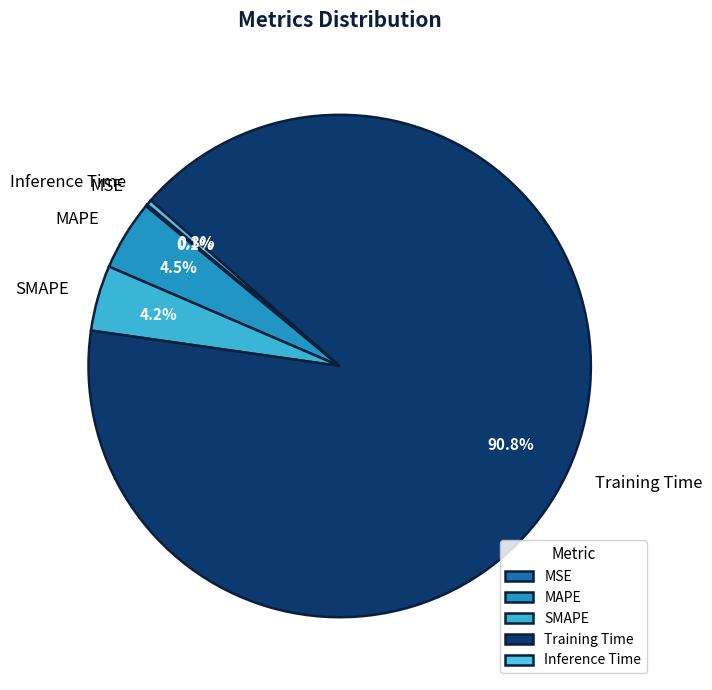

Is there any slice that represents more than half of the pie?

Yes